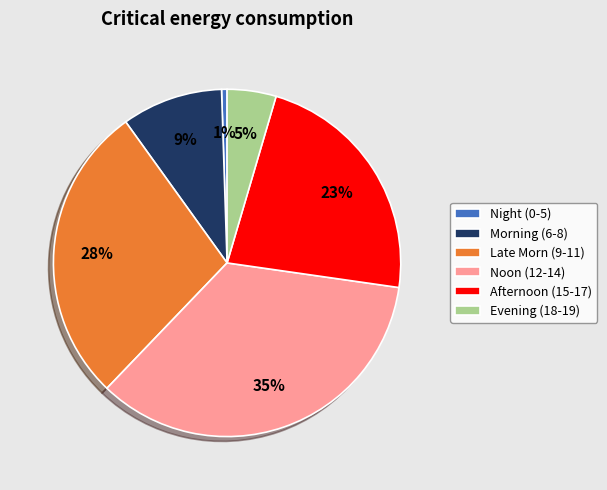

To the nearest percent, what is the difference between the Late Morn (9-11) and Noon (12-14) slice percentages?

7%